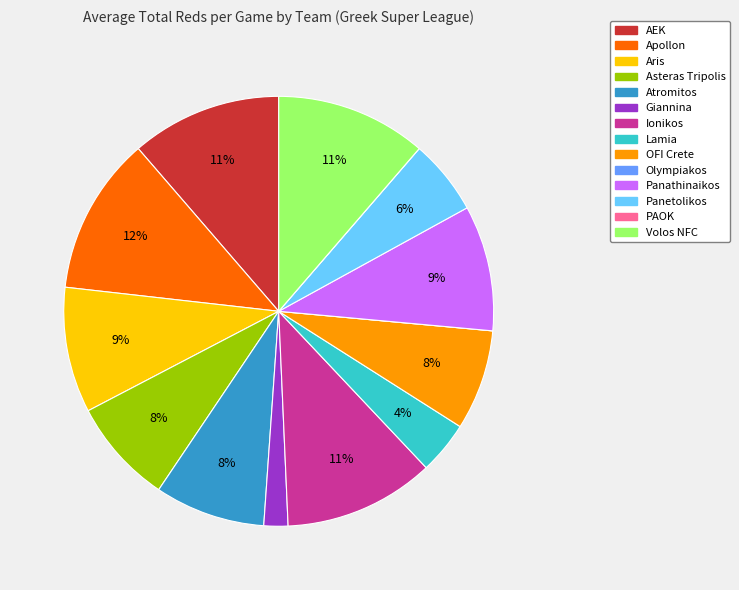

Between Atromitos and Panathinaikos, which is larger?

Panathinaikos